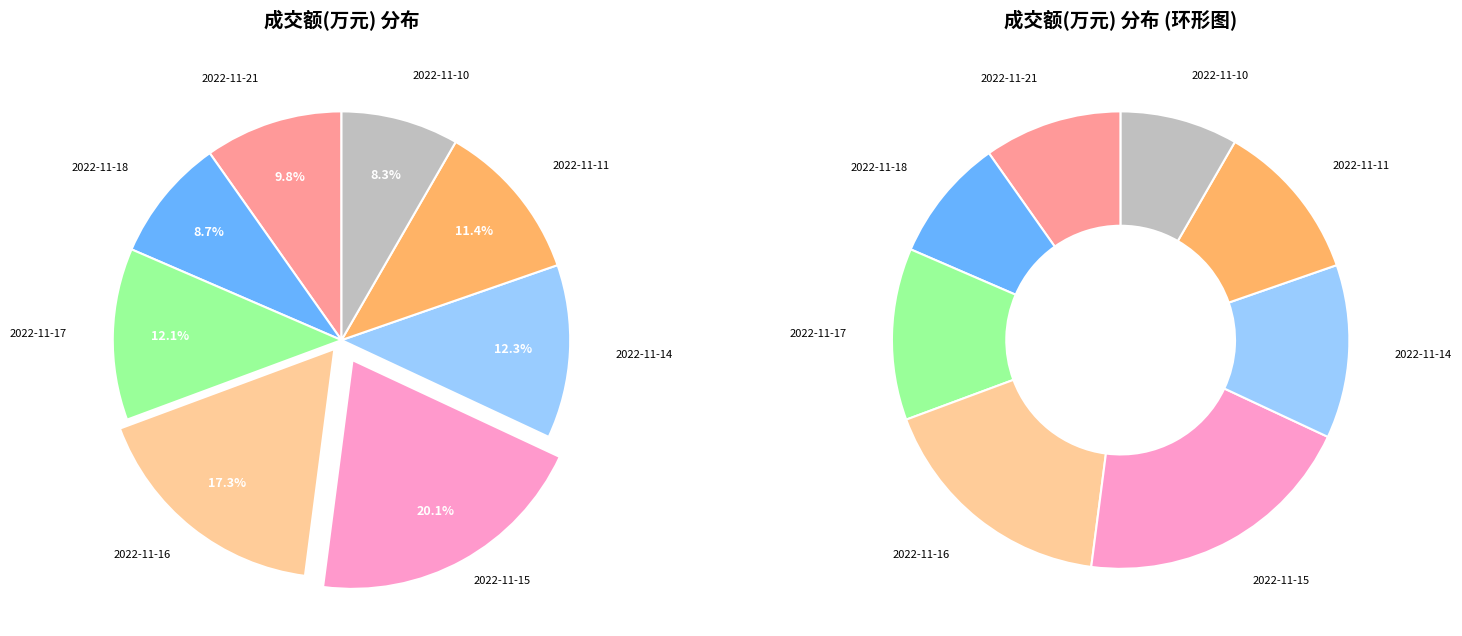

Rank the categories by value from highest to lowest.

2022-11-15, 2022-11-16, 2022-11-14, 2022-11-17, 2022-11-11, 2022-11-21, 2022-11-18, 2022-11-10